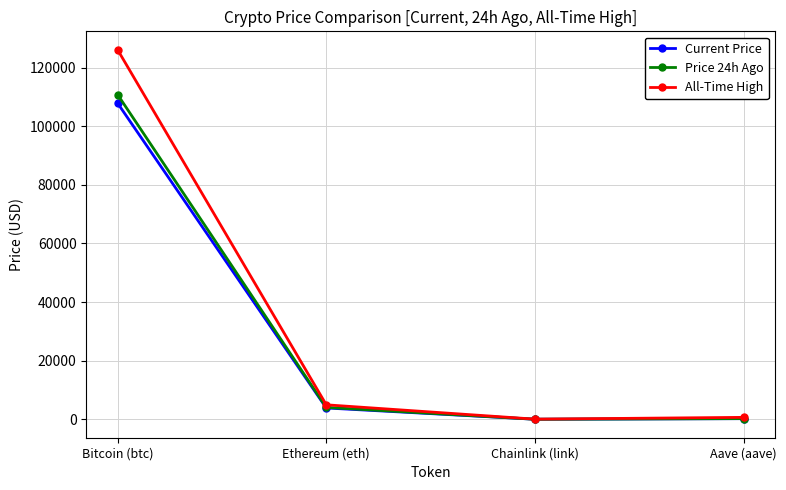

How many distinct data groups are displayed?

3